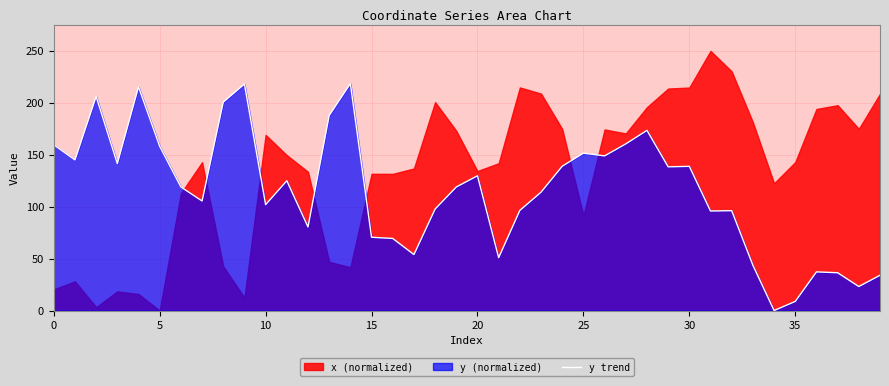

What is the approximate value at 19?

118.9